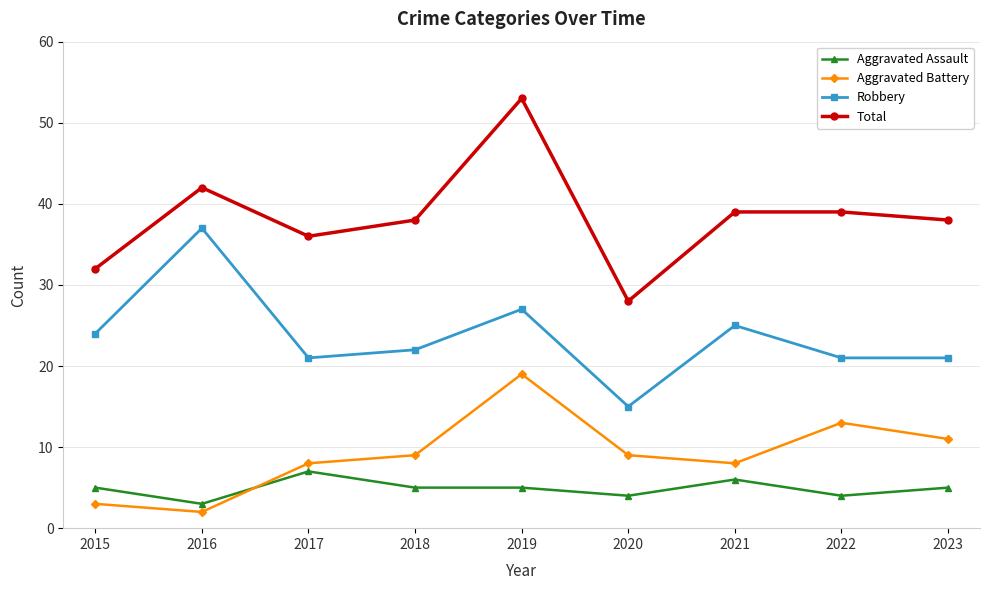

What is the maximum value shown in the chart?

53